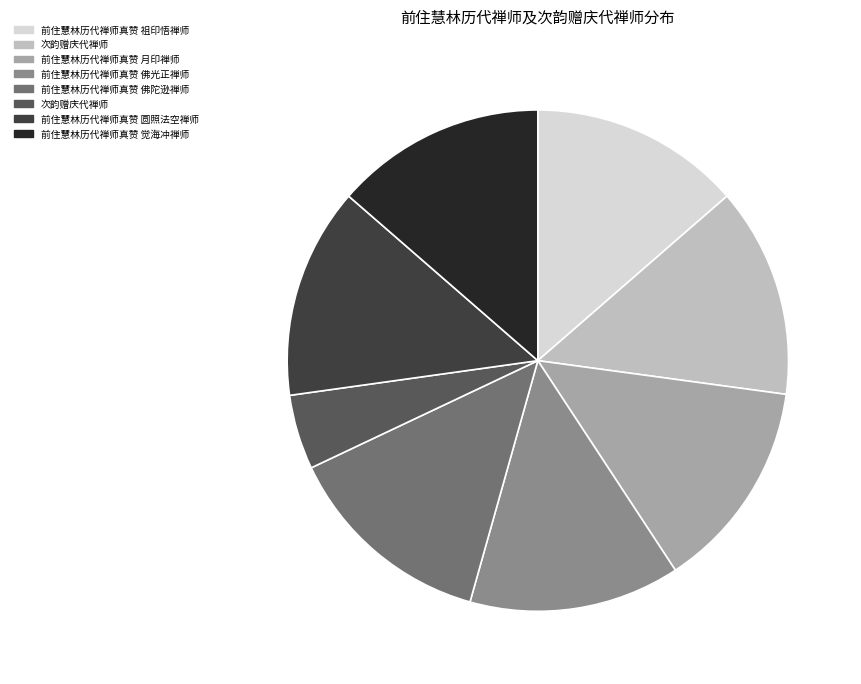

Is there a majority slice in this chart?

No